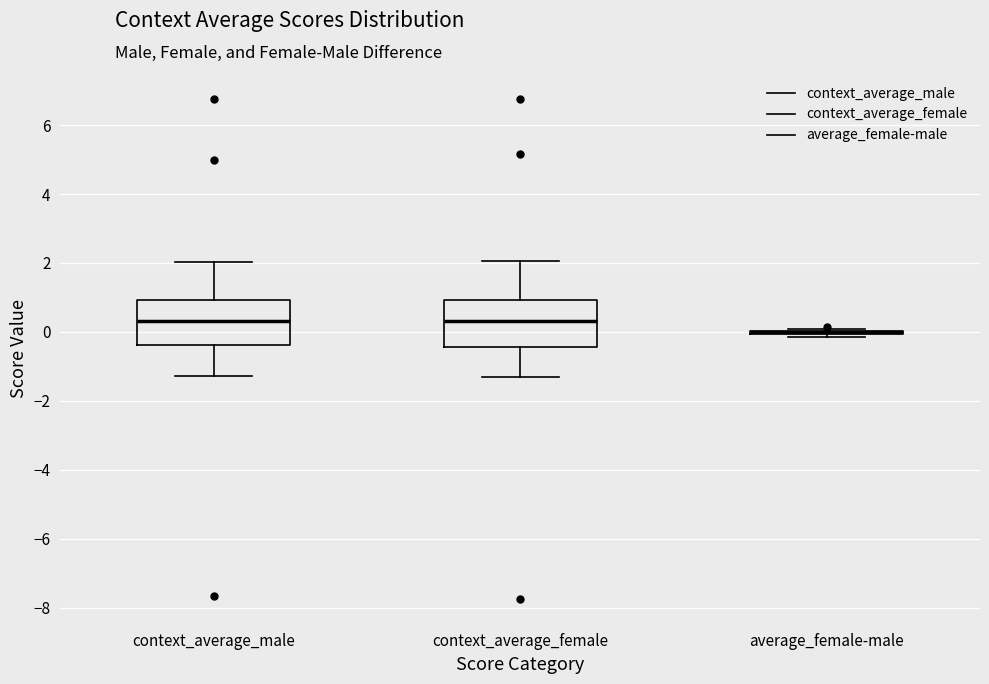

Where does the upper whisker of the box for context_average_female end on the y-axis? The values are not printed on the chart, so give them approximately, as read against the axis.

2.0